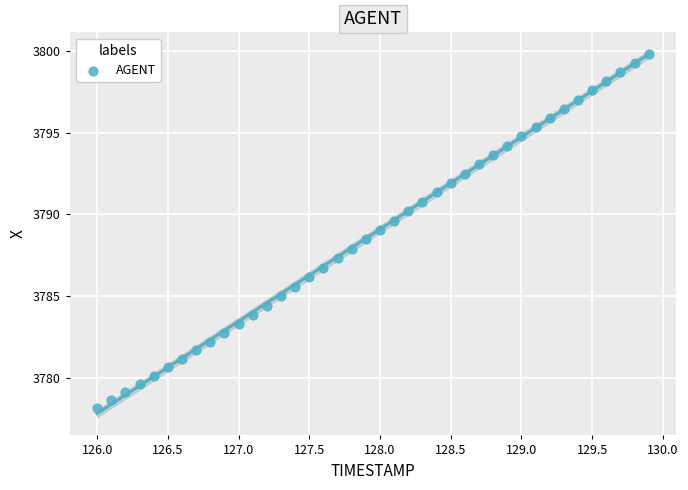

What is the range of X values (max minus min)?

3.9